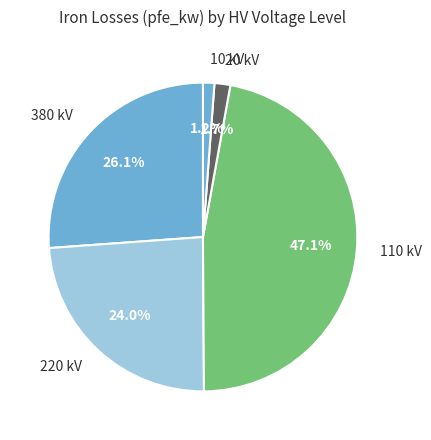

What is the ratio of the value at 20 kV to the value at 10 kV?

1.4